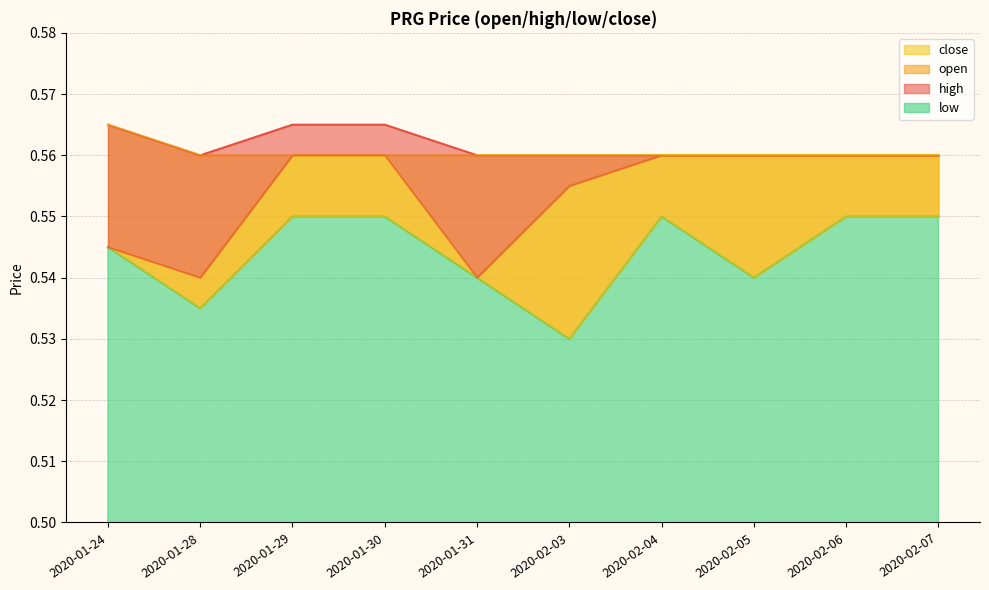

How many lines are shown in the chart?

4